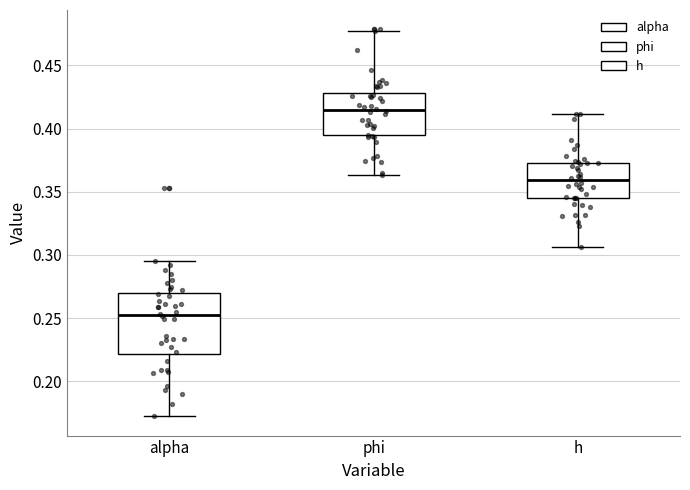

Reading left to right, transcribe this box plot: for each box, give where its median line is, the range the box spans, and where its two whiskers end, as read against the y-axis. The values are not printed on the chart, so give them approximately, as read against the axis.

alpha: median 0.250, box 0.220 to 0.270, whiskers 0.170 to 0.295
phi: median 0.415, box 0.395 to 0.430, whiskers 0.365 to 0.475
h: median 0.360, box 0.345 to 0.375, whiskers 0.305 to 0.410